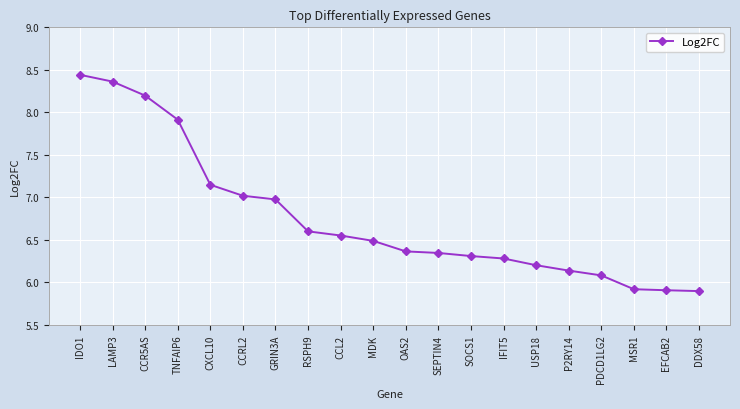

At which label does the data first exceed 6?

IDO1